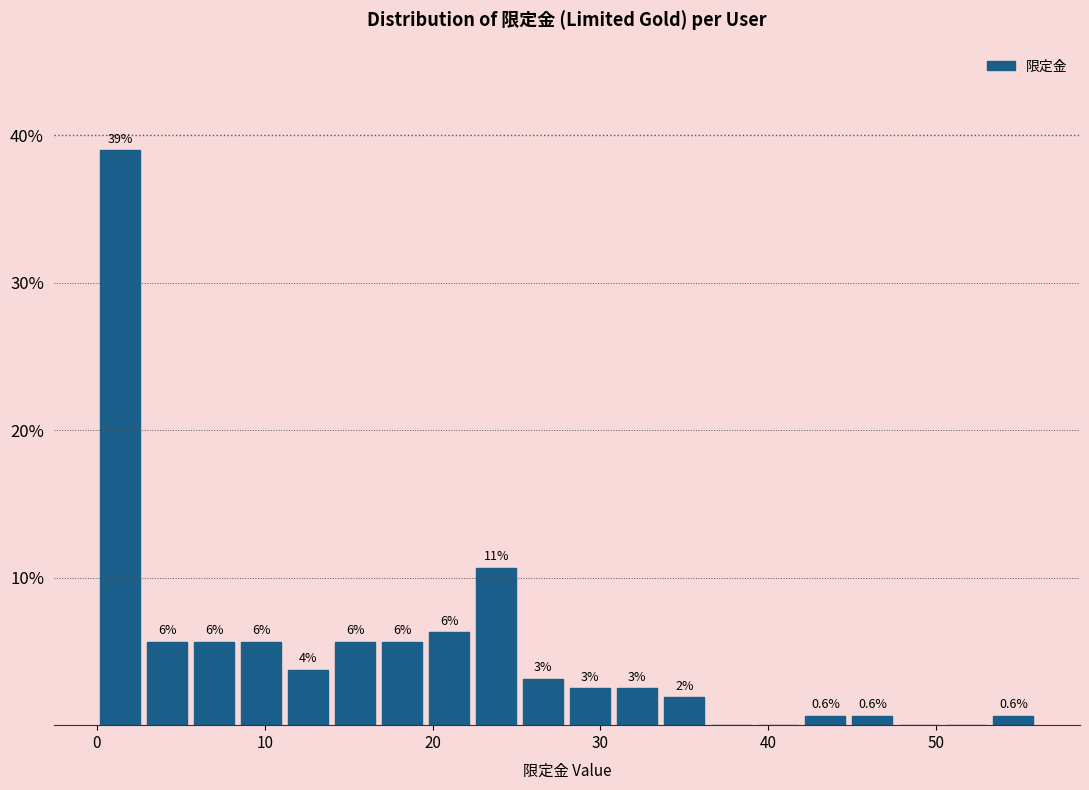

Read against the x-axis, roughly where is the centre of the tallest bar?

1